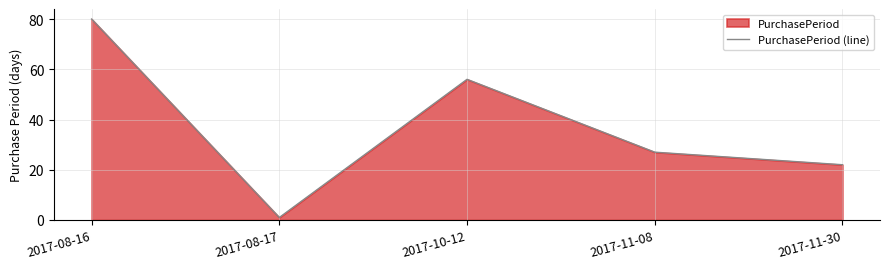

At which label is the value closest to 40?

2017-11-08